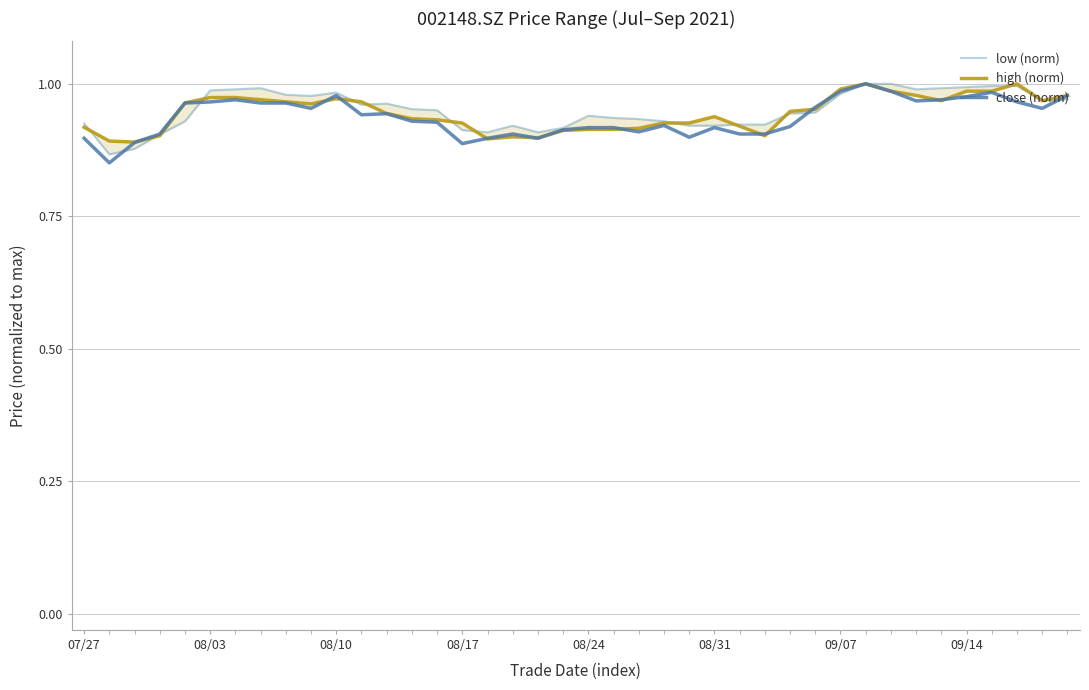

Reading left to right, extract all data points from this chart.

low (norm): 0.9	0.9	0.9	0.9	0.9	1.0	1.0	1.0	1.0	1.0	1.0	1.0	1.0	1.0	1.0	0.9	0.9	0.9	0.9	0.9	0.9	0.9	0.9	0.9	0.9	0.9	0.9	0.9	0.9	0.9	1.0	1.0	1.0	1.0	1.0	1.0	1.0	1.0	1.0	1.0
high (norm): 0.9	0.9	0.9	0.9	1.0	1.0	1.0	1.0	1.0	1.0	1.0	1.0	0.9	0.9	0.9	0.9	0.9	0.9	0.9	0.9	0.9	0.9	0.9	0.9	0.9	0.9	0.9	0.9	0.9	1.0	1.0	1.0	1.0	1.0	1.0	1.0	1.0	1.0	1.0	1.0
close (norm): 0.9	0.9	0.9	0.9	1.0	1.0	1.0	1.0	1.0	1.0	1.0	0.9	0.9	0.9	0.9	0.9	0.9	0.9	0.9	0.9	0.9	0.9	0.9	0.9	0.9	0.9	0.9	0.9	0.9	1.0	1.0	1.0	1.0	1.0	1.0	1.0	1.0	1.0	1.0	1.0